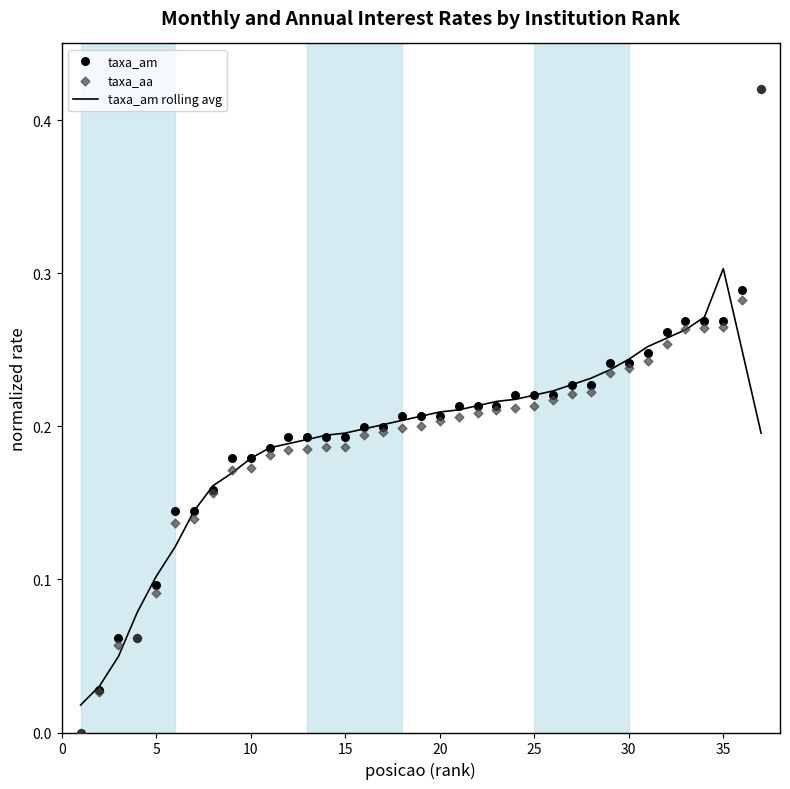

Which series contains the highest Y value?

taxa_am